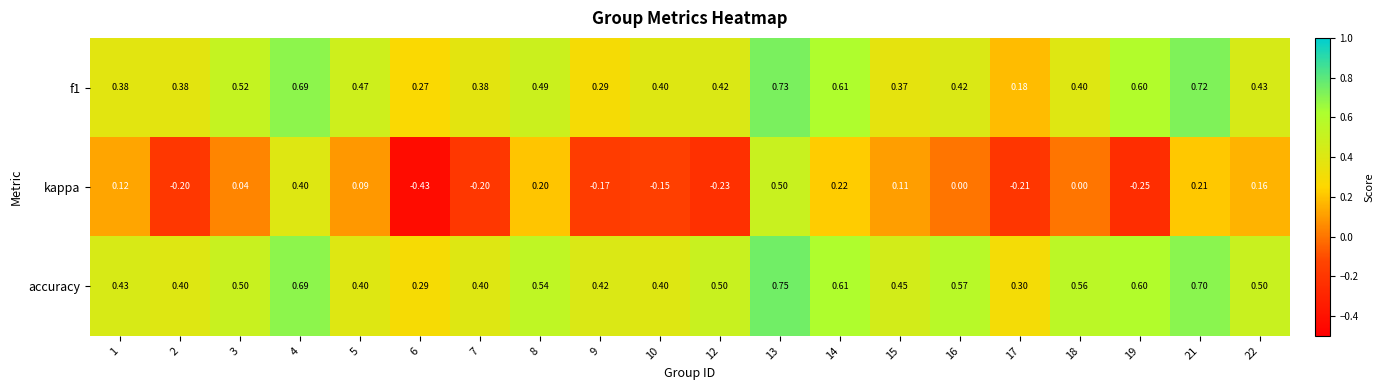

Is the value of f1 at 7 greater than the value of accuracy at 1?

No